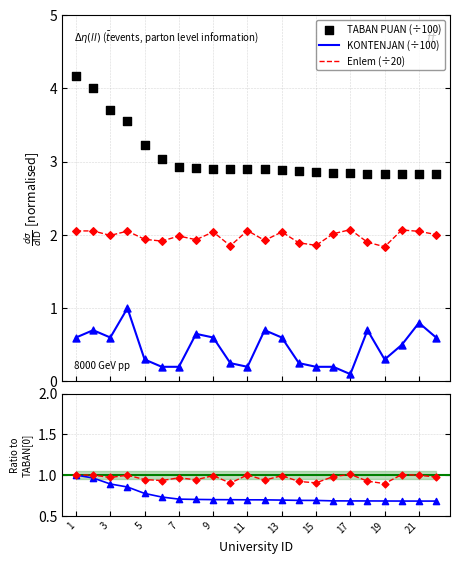

Which series has the largest total across all categories?

TABAN PUAN (÷100)